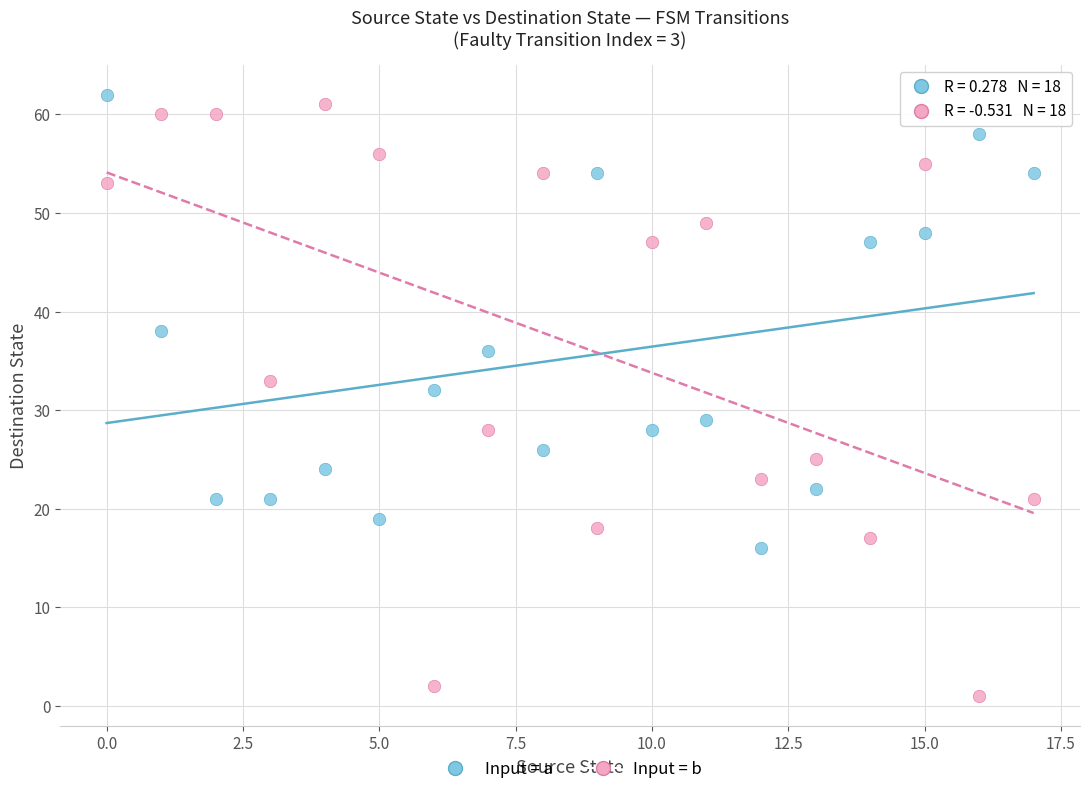

Which series contains the lowest Y value?

Input = b